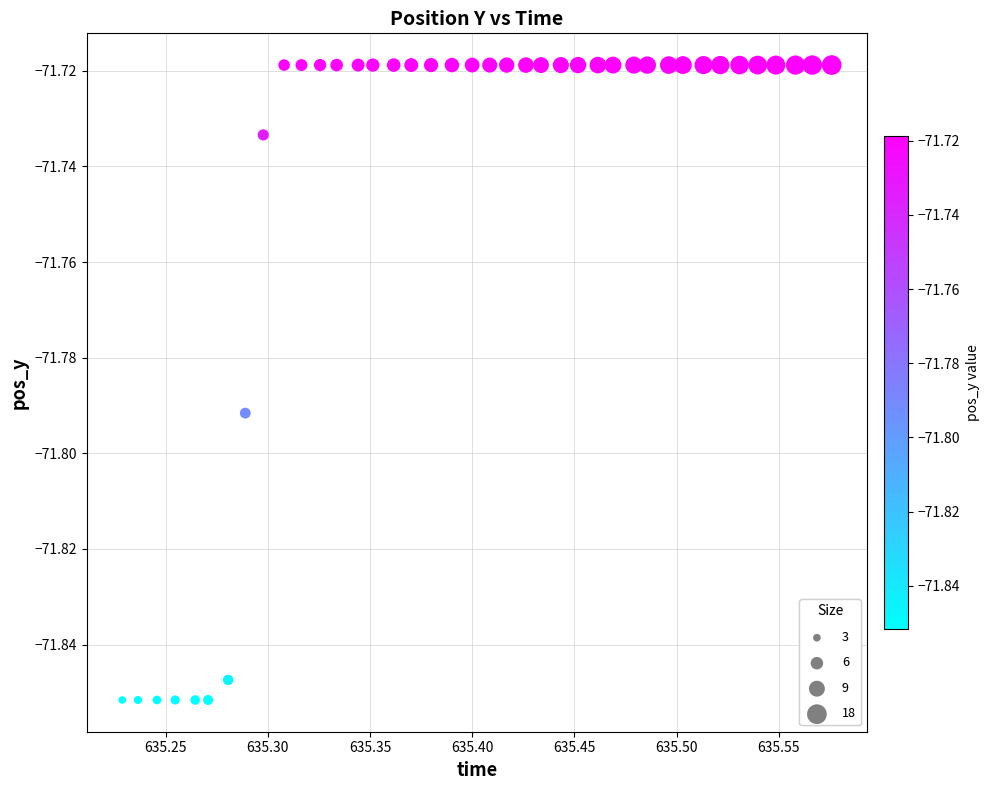

What is the range of X values (max minus min)?

0.3